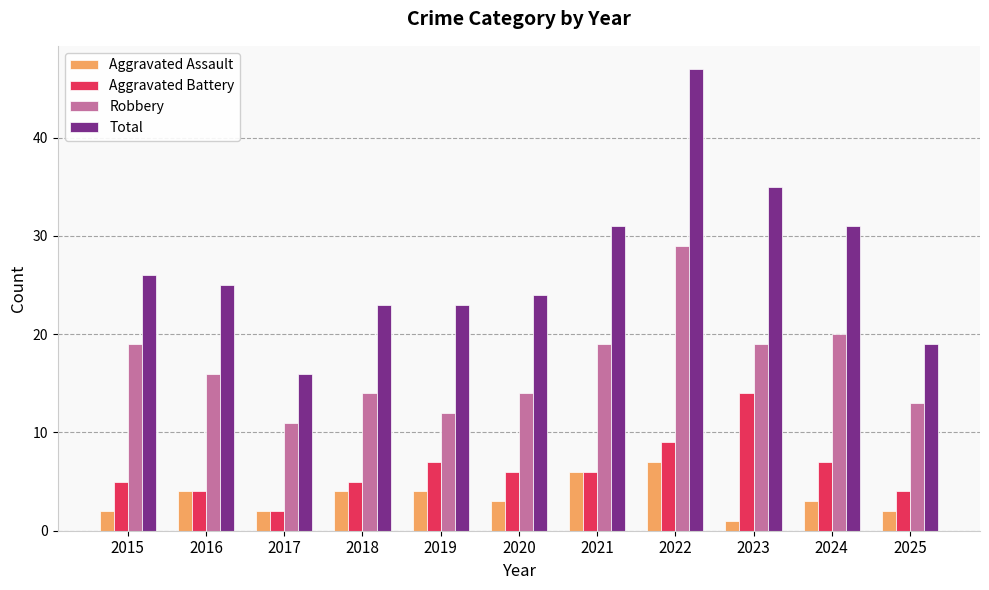

Which series has the largest total across all categories?

Total